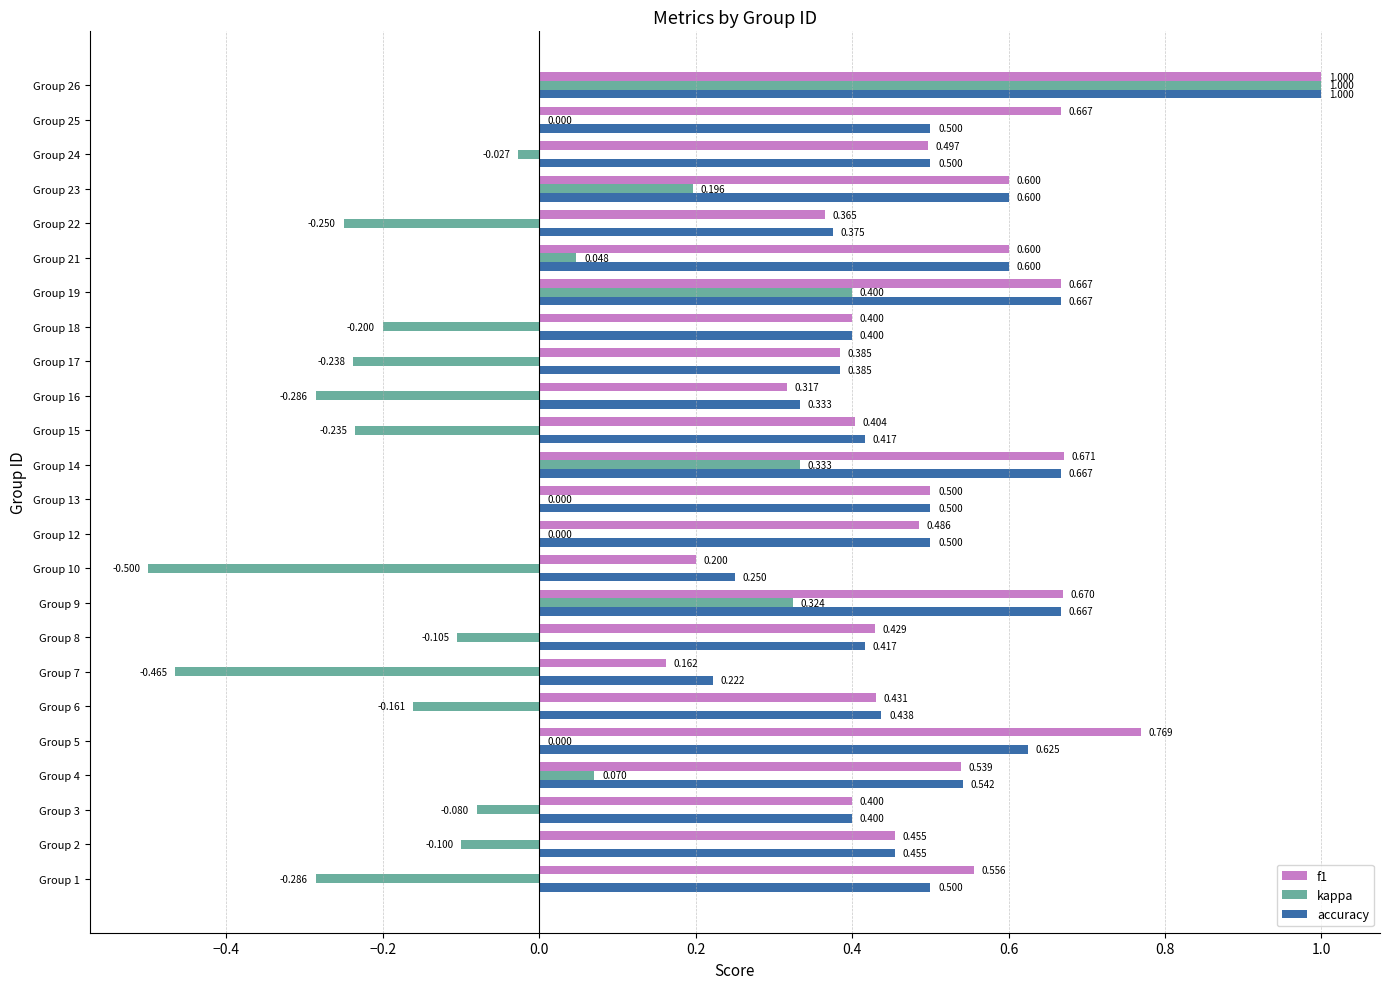

Which series changed the most between Group 2 and Group 7?

kappa